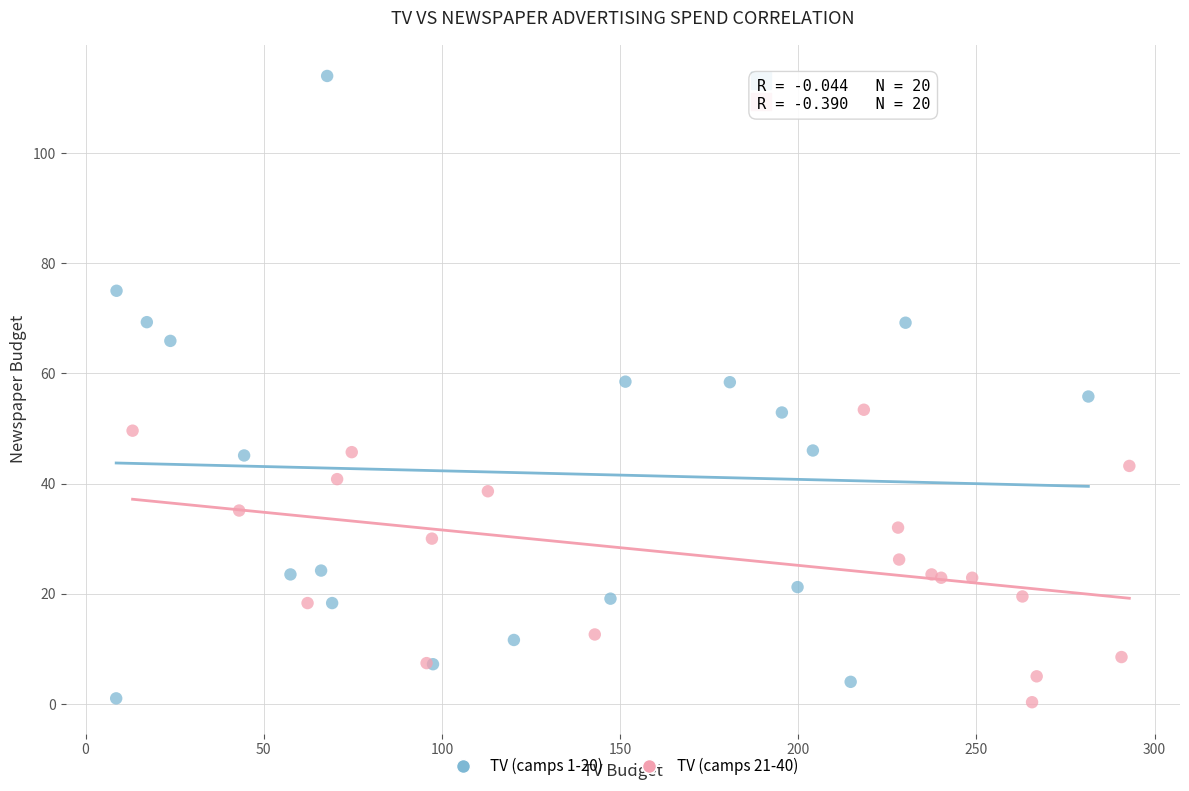

Which series has the largest Y range (max minus min)?

TV (camps 1-20)